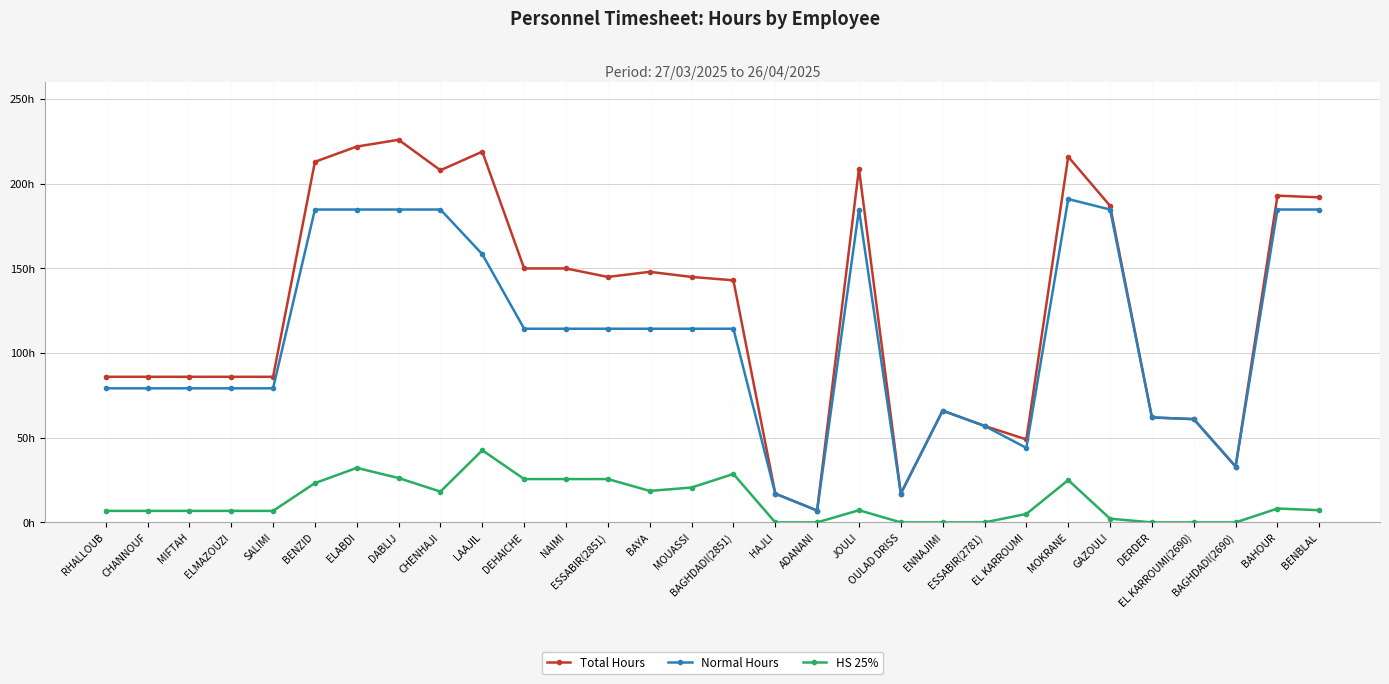

What are all the series names shown in the legend?

Total Hours, Normal Hours, HS 25%